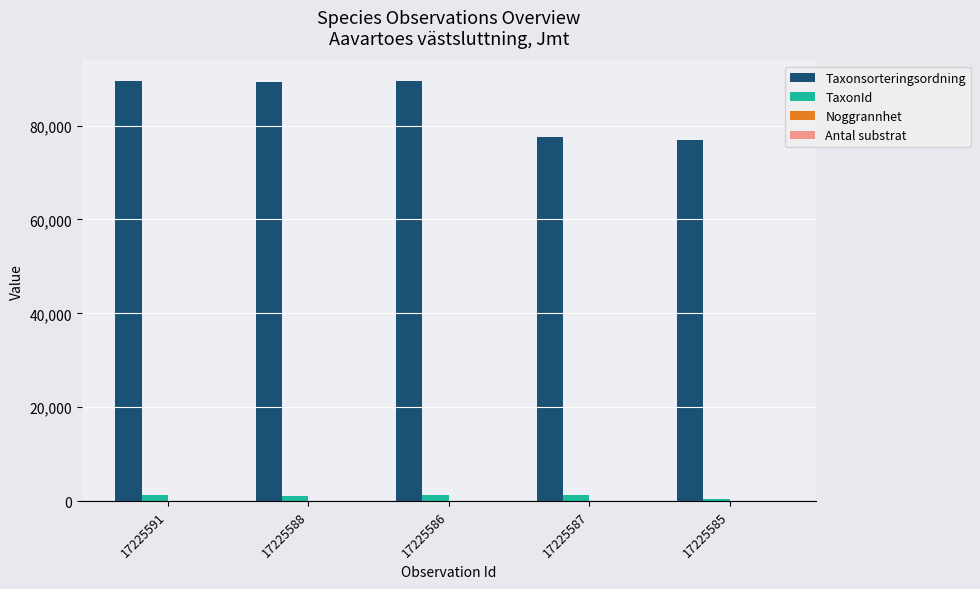

Which series changed the most between 17225588 and 17225587?

Taxonsorteringsordning